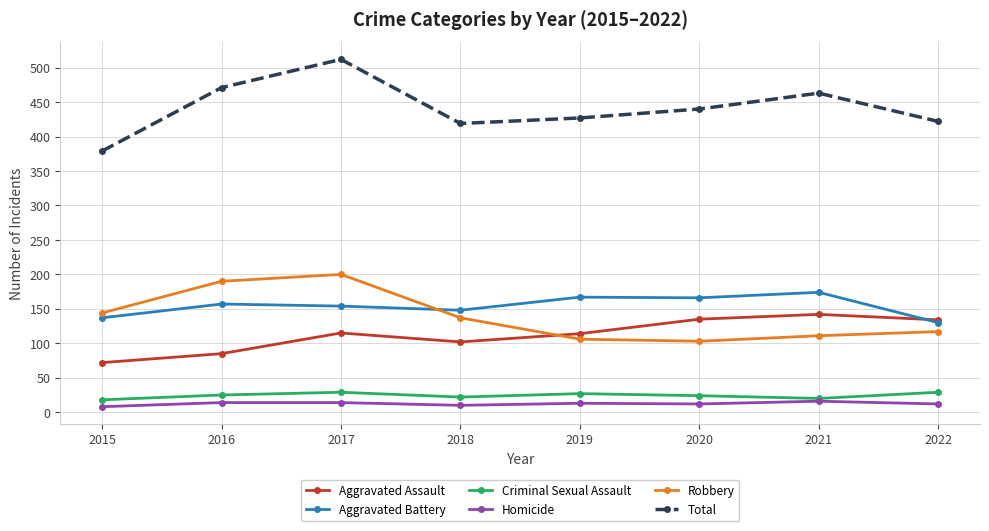

Which series has the widest spread of values?

Total